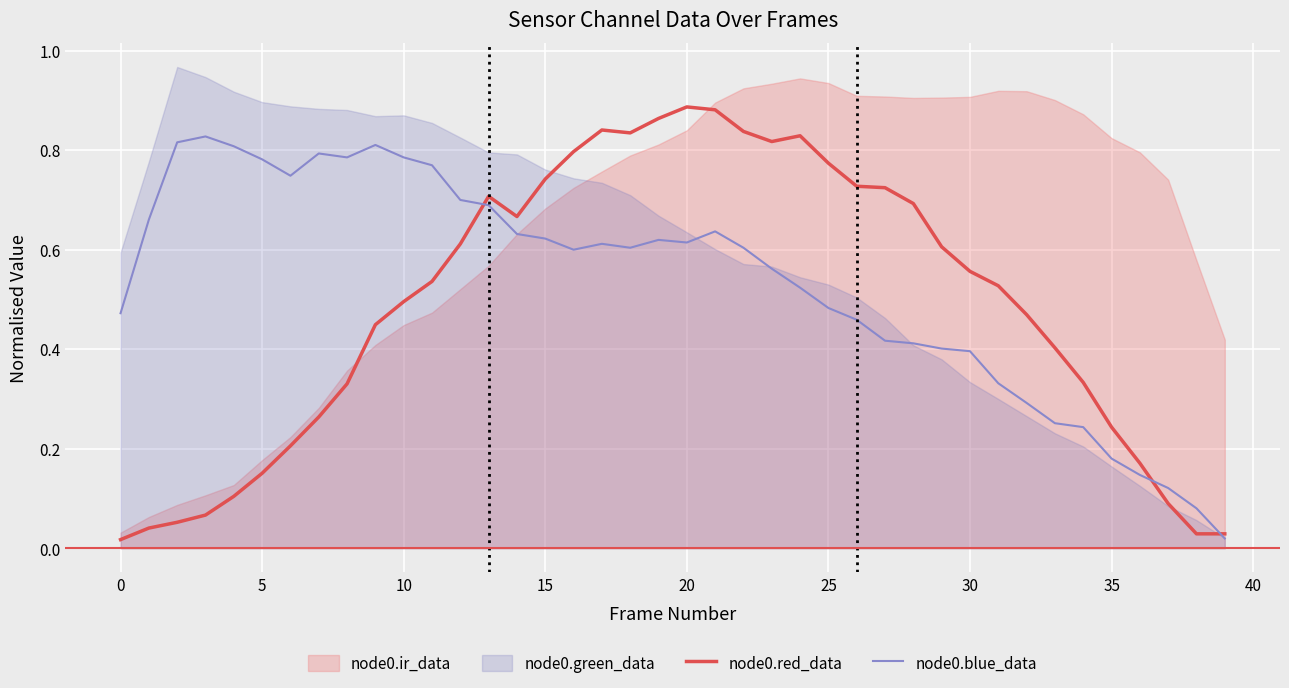

How many times do node0.blue_data and node0.red_data cross each other?

3